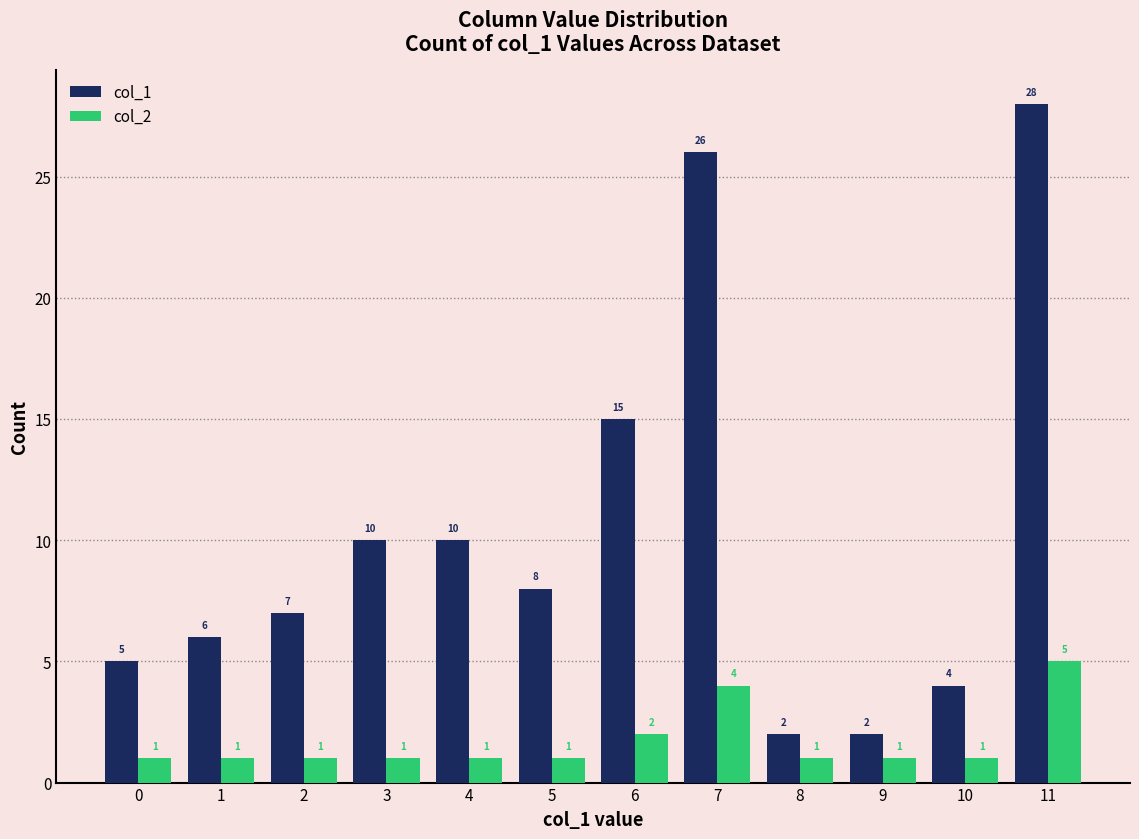

Rank the series by their maximum value, from lowest to highest.

col_2, col_1